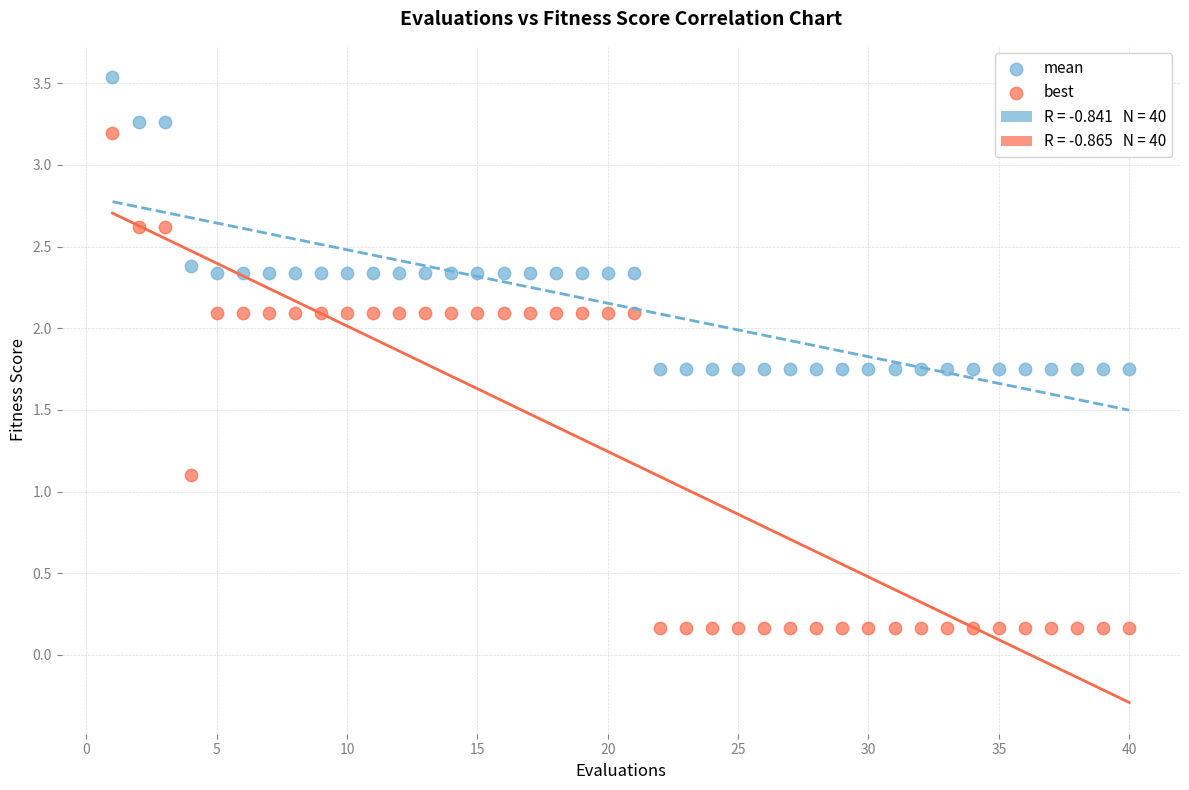

Across all series, what Y value is closest to 1?

1.1